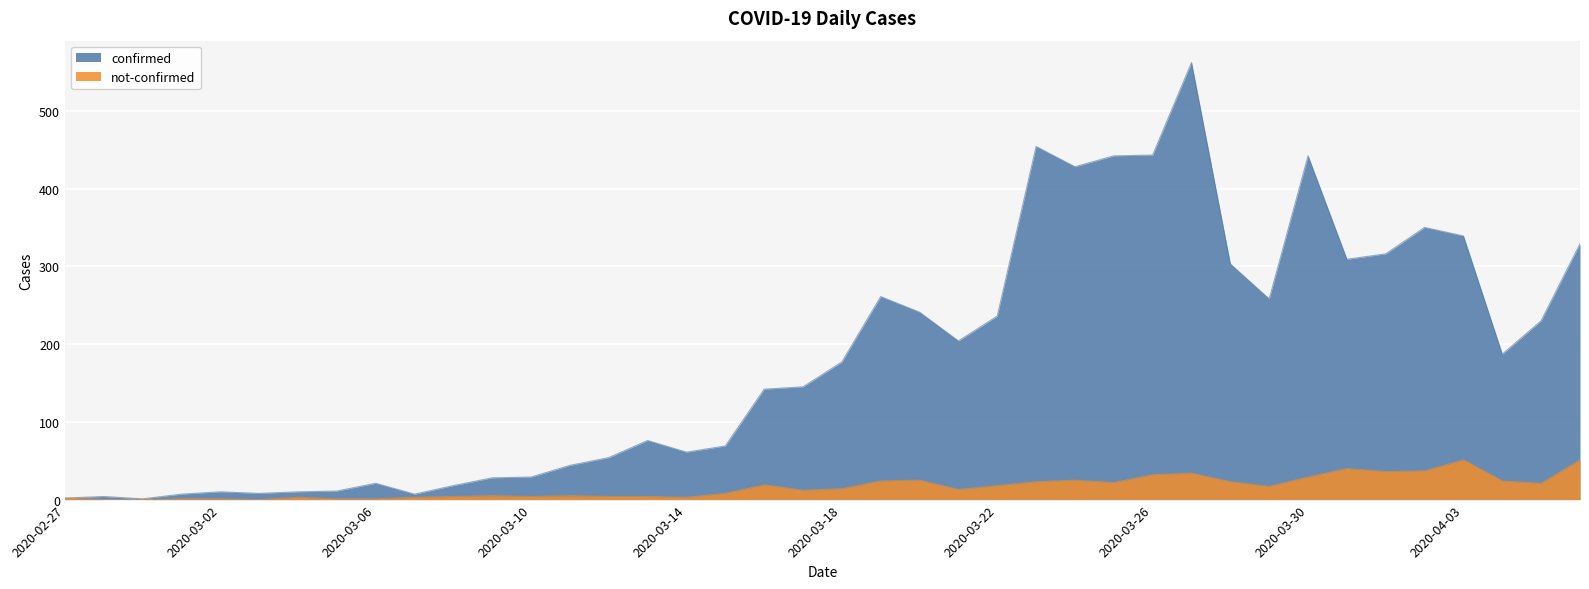

How many values in not-confirmed are above zero?

37